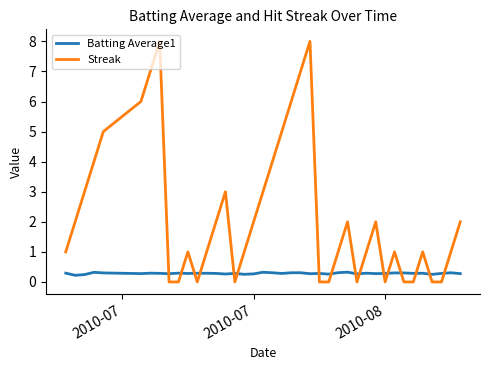

Rank the series by their maximum value, from highest to lowest.

Streak, Batting Average1